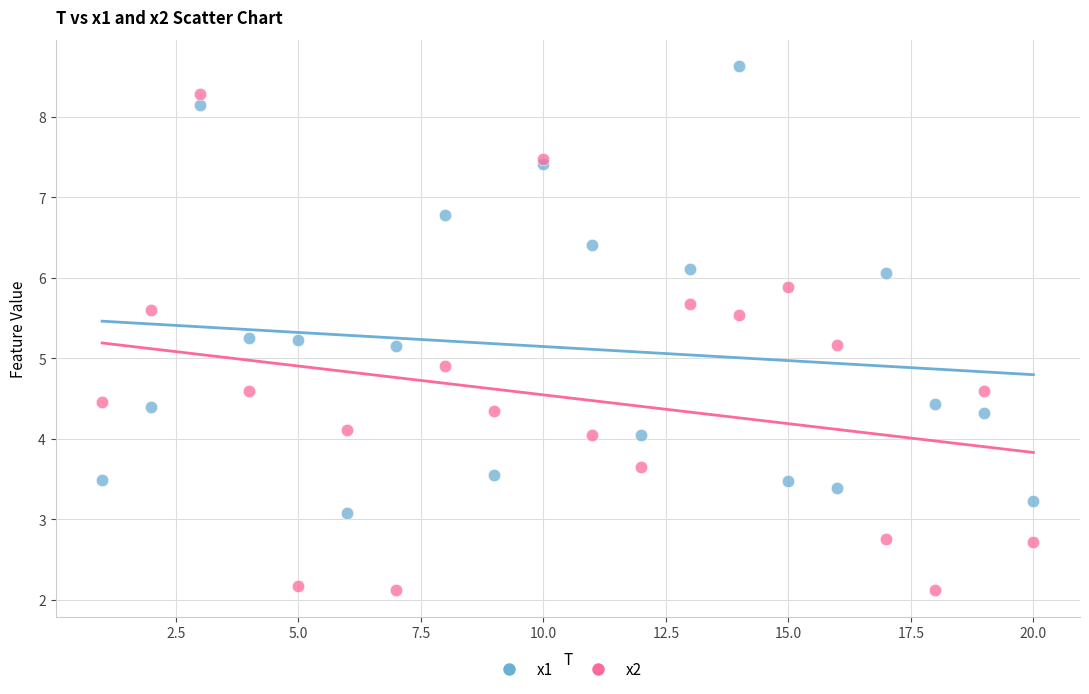

Which series has the largest Y range (max minus min)?

x2